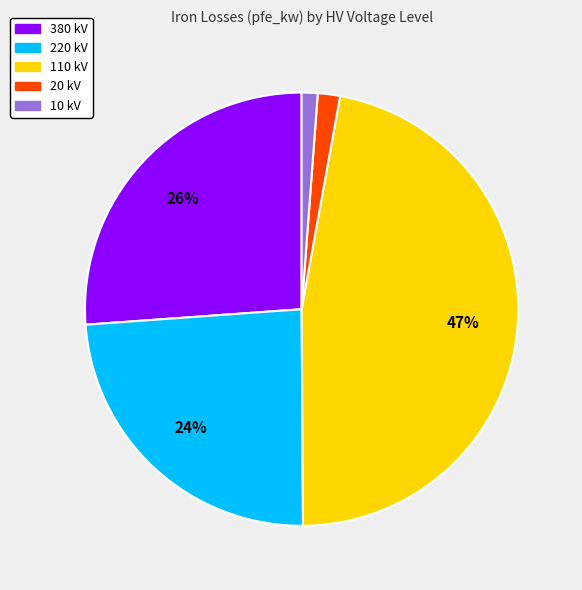

Does any single category account for the majority?

No